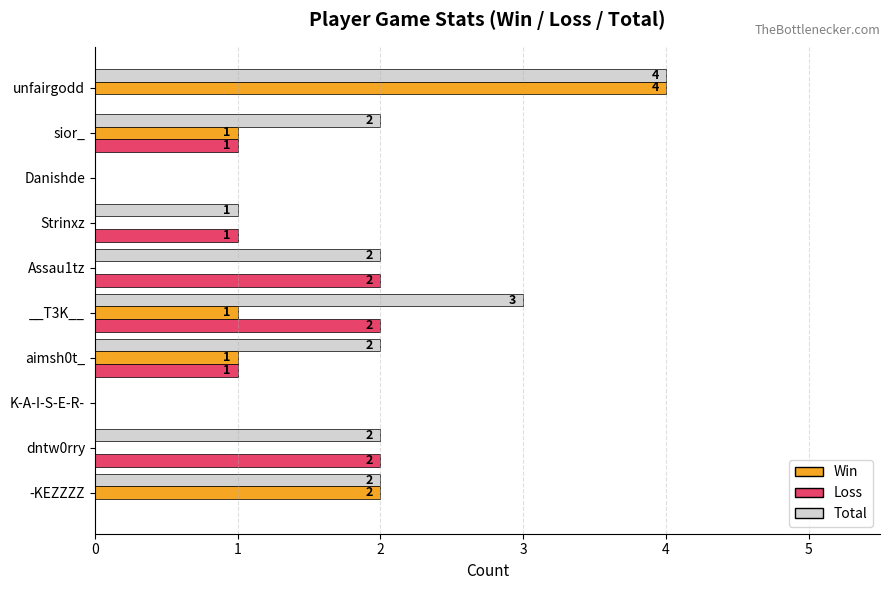

True or false: Total has a value of 0 at K-A-I-S-E-R-.

True